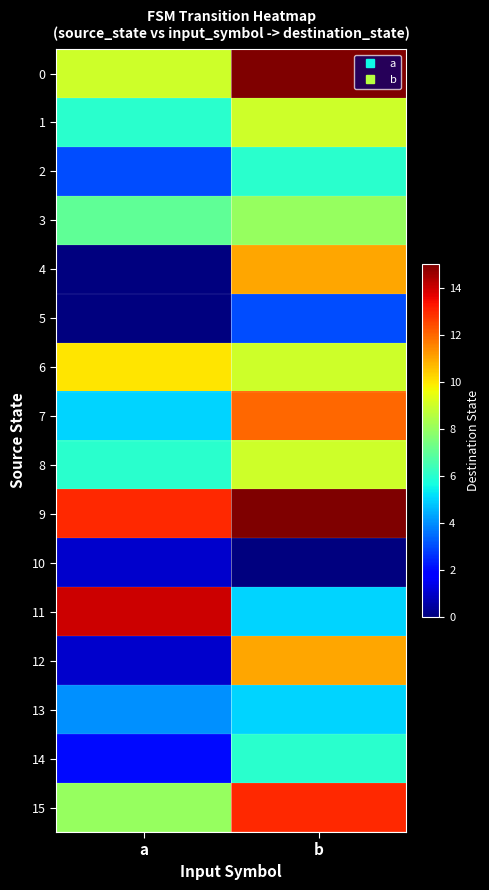

Reading right to left, what are all the values shown in this chart?

0: b=15	a=9
1: b=9	a=6
2: b=6	a=3
3: b=8	a=7
4: b=11	a=0
5: b=3	a=0
6: b=9	a=10
7: b=12	a=5
8: b=9	a=6
9: b=15	a=13
10: b=0	a=1
11: b=5	a=14
12: b=11	a=1
13: b=5	a=4
14: b=6	a=2
15: b=13	a=8